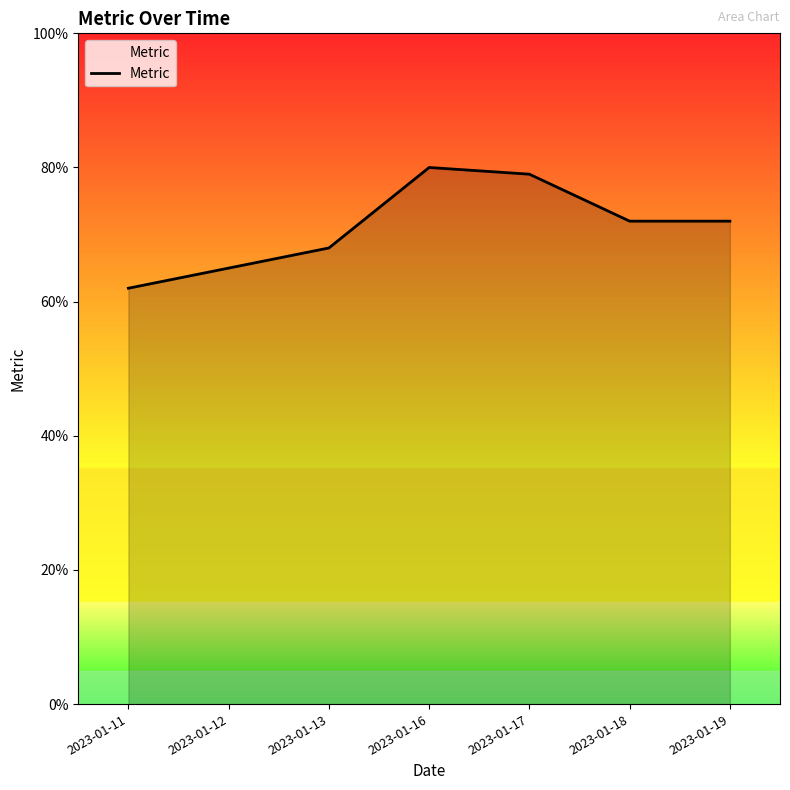

How many values are between 0 and 1?

7